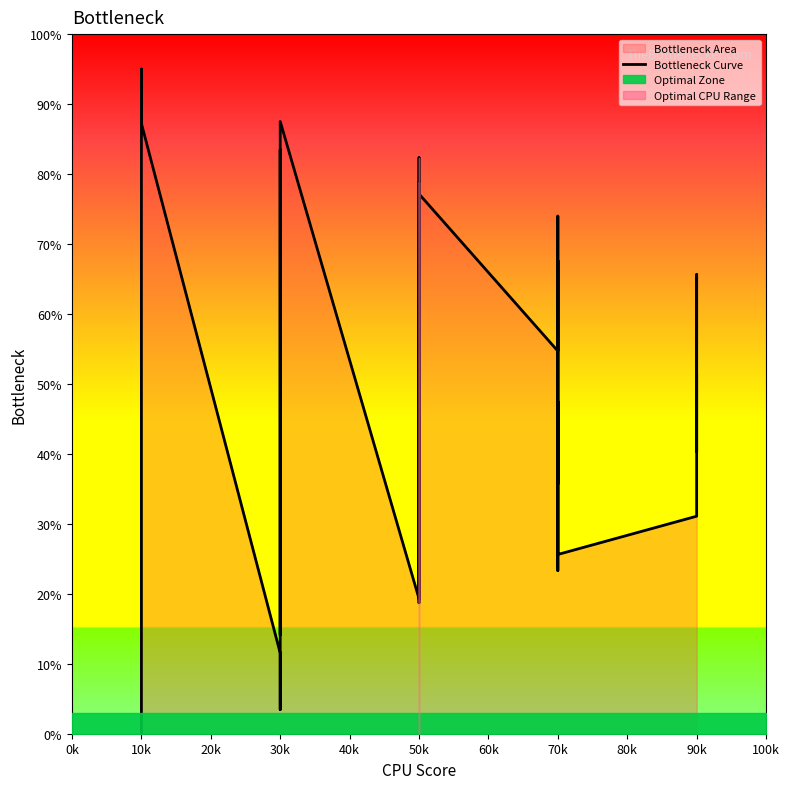

How many data points are less than 44?

20